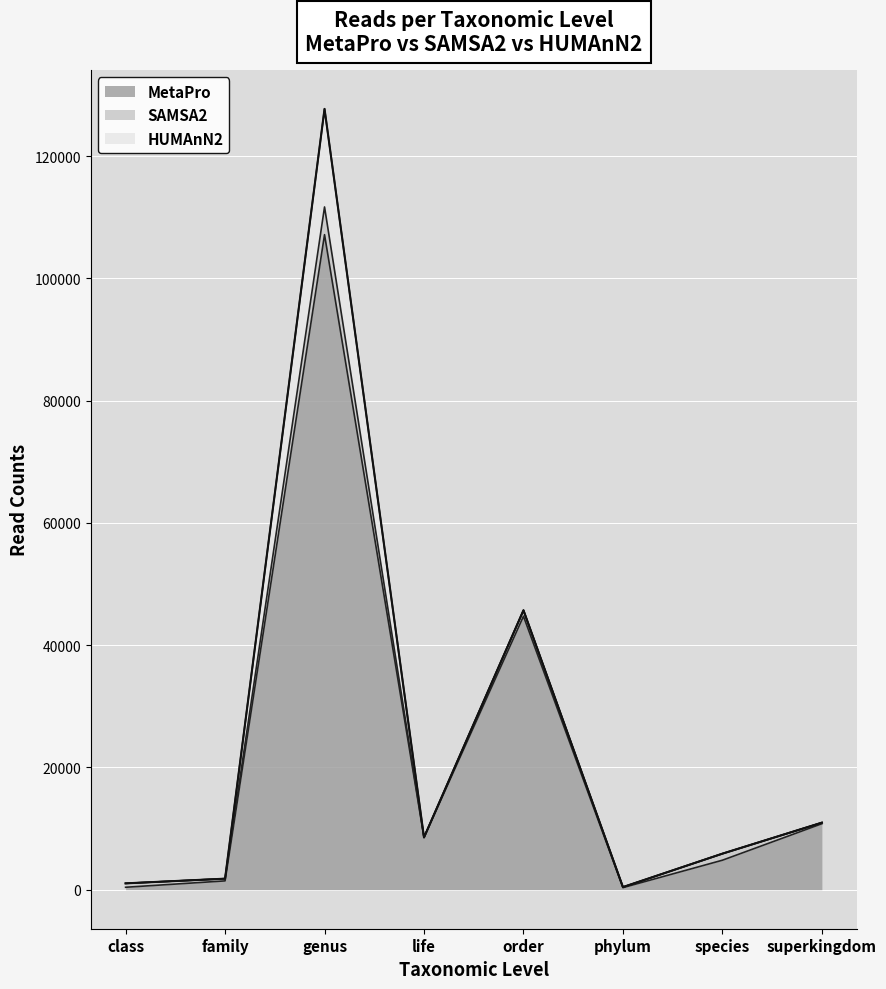

List the series in order of their peak value, lowest first.

SAMSA2, HUMAnN2, MetaPro